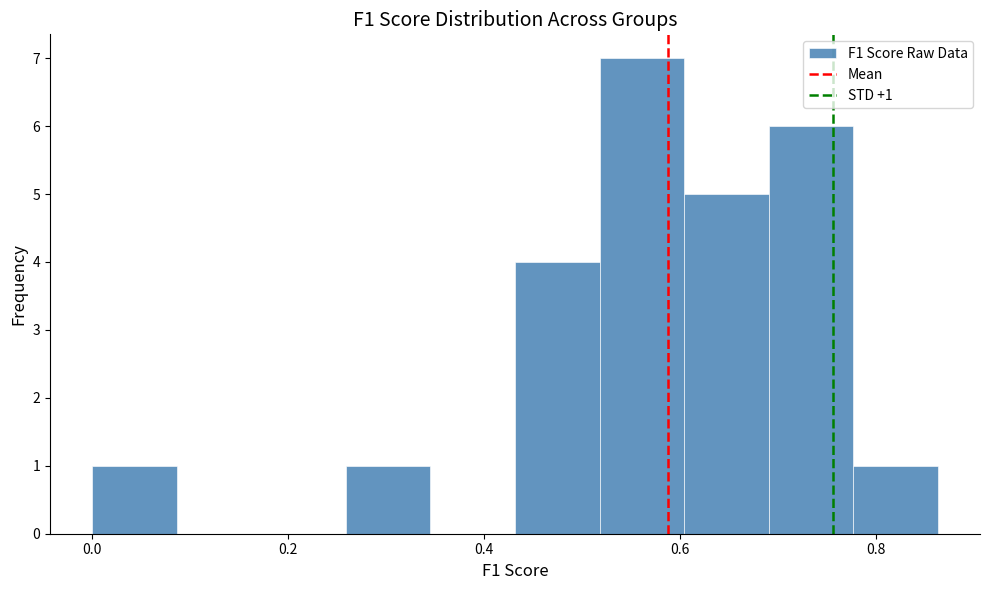

Which range on the x-axis has the tallest bar?

0.52 to 0.60